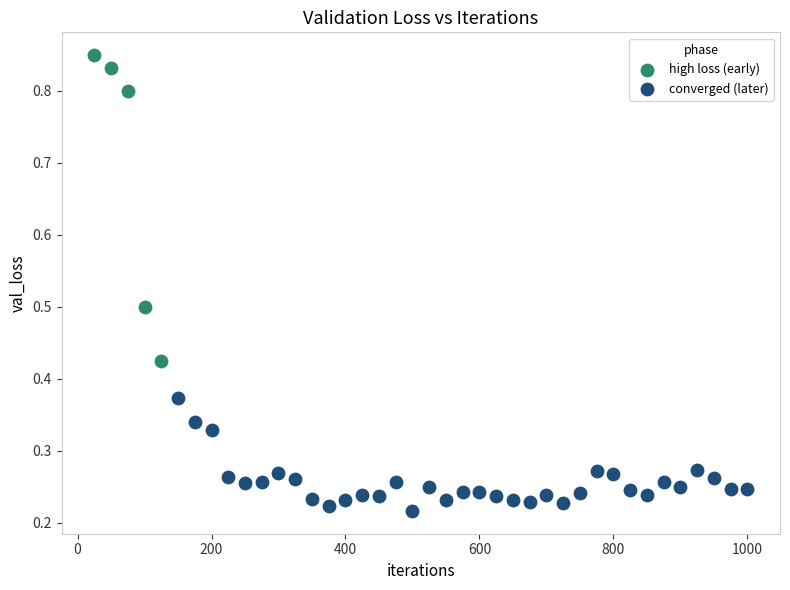

Which series has the widest spread of Y values?

high loss (early)